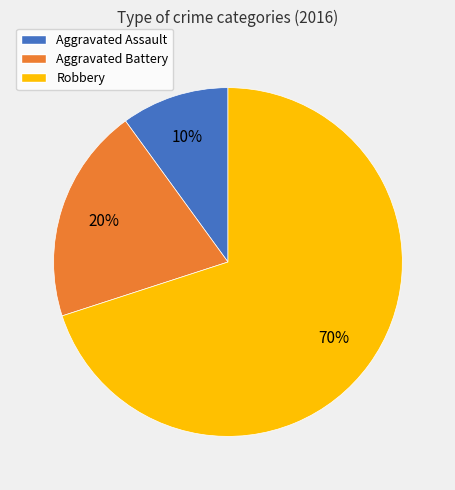

Is Robbery the majority of the pie?

Yes